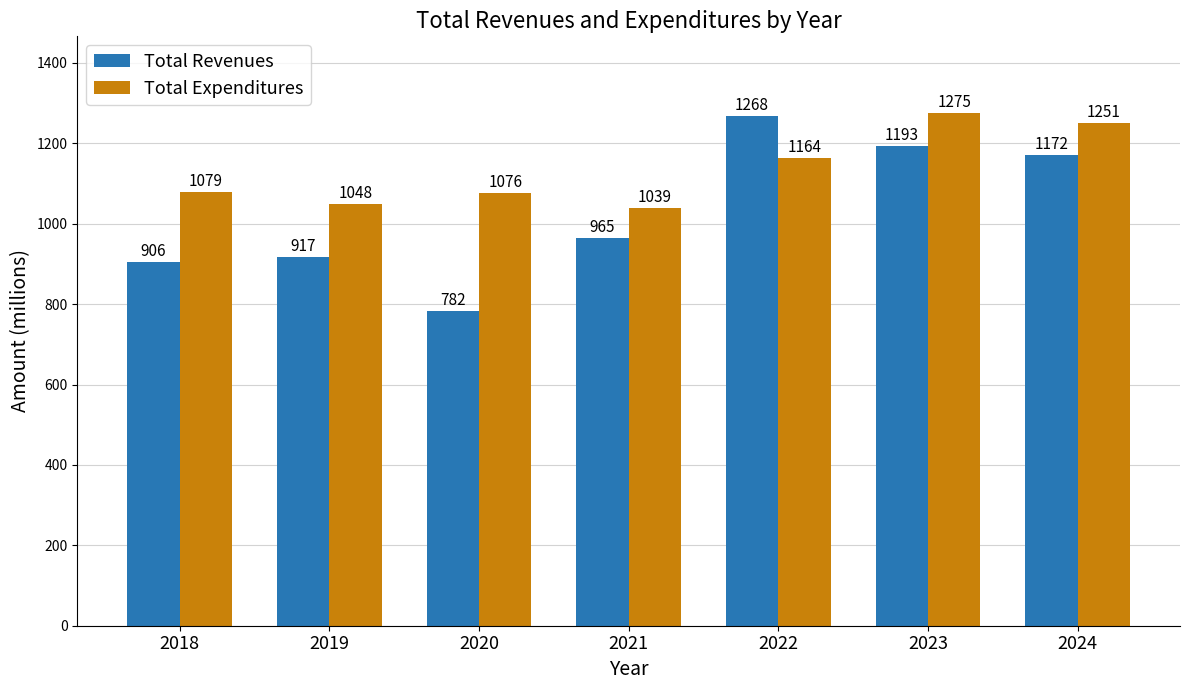

Reading left to right, what are all the values shown in this chart?

Total Revenues: 2018=906	2019=917	2020=782	2021=965	2022=1268	2023=1193	2024=1172
Total Expenditures: 2018=1079	2019=1048	2020=1076	2021=1039	2022=1164	2023=1275	2024=1251